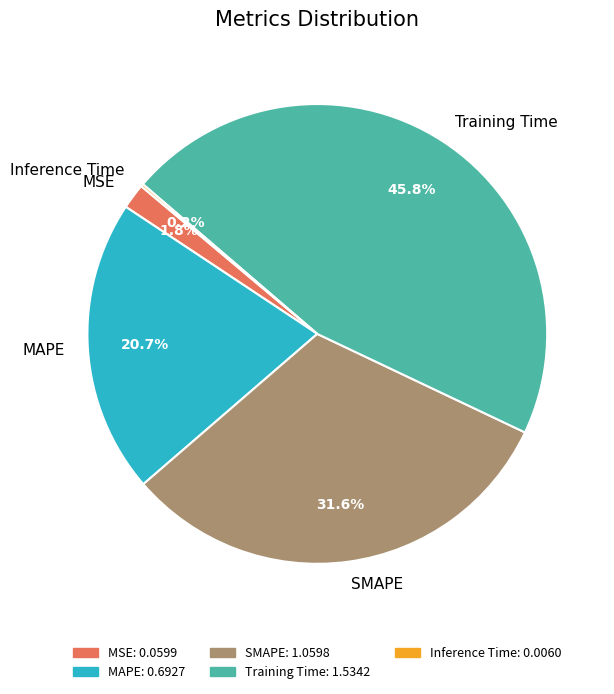

Is SMAPE the majority of the pie?

No